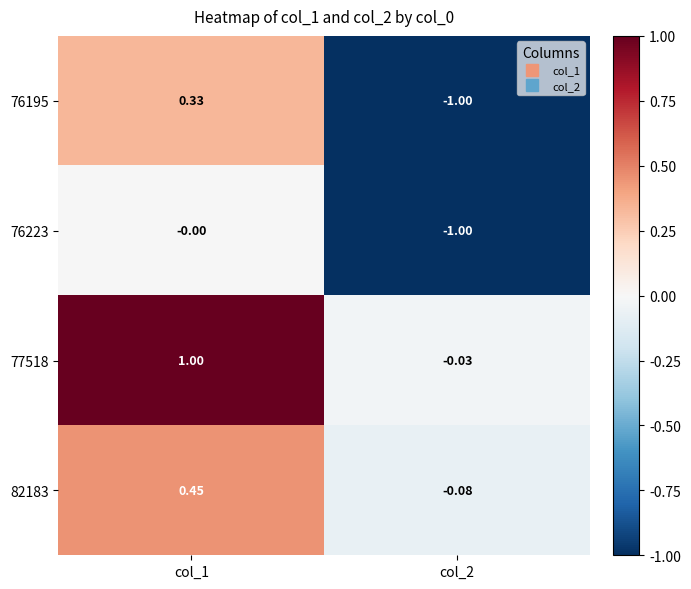

Is the value of 76195 at col_1 greater than the value of 82183 at col_2?

Yes